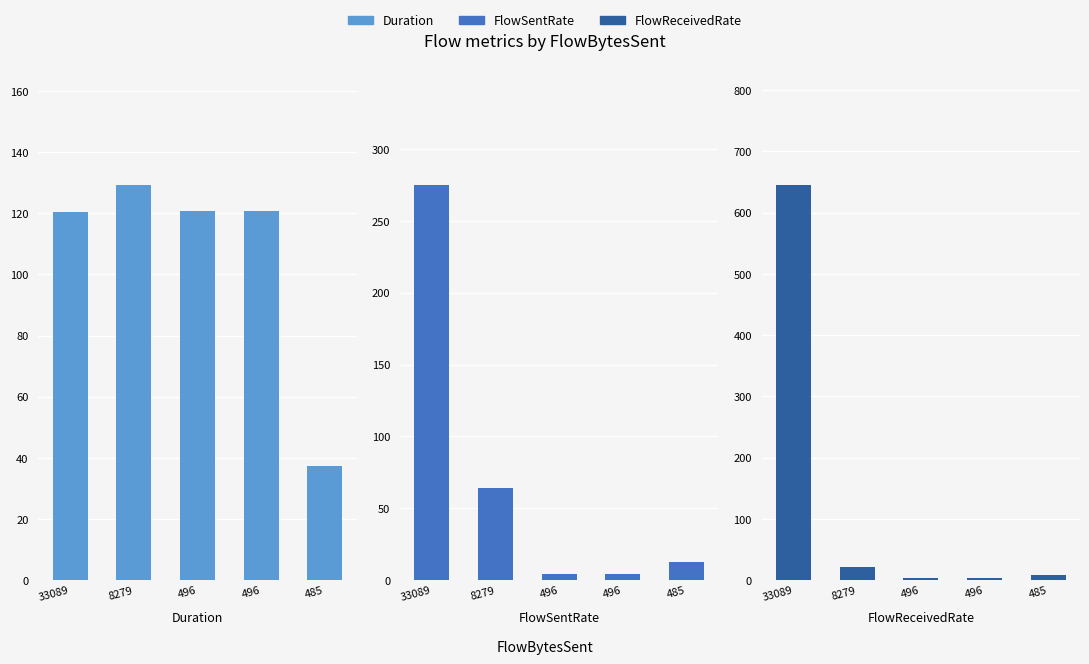

Rank the categories by FlowReceivedRate value from lowest to highest.

496, 496, 485, 8279, 33089